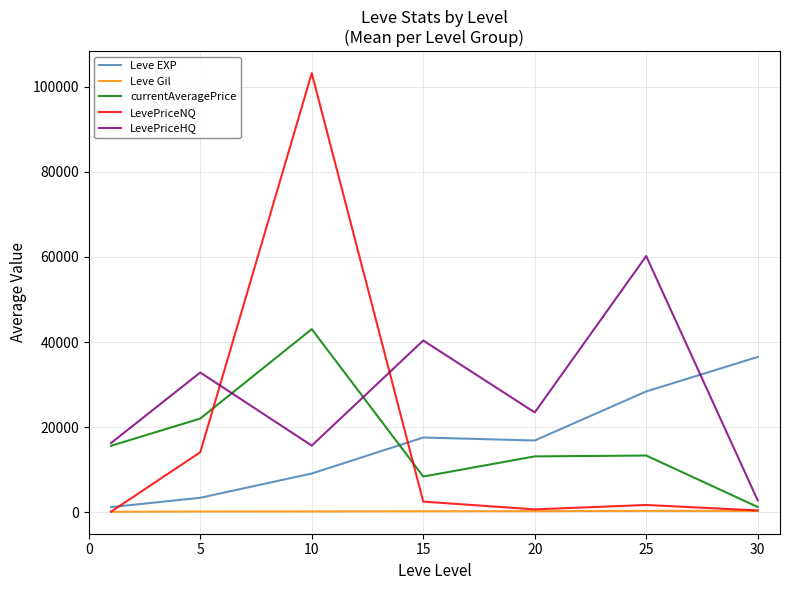

What are all the series names shown in the legend?

Leve EXP, Leve Gil, currentAveragePrice, LevePriceNQ, LevePriceHQ